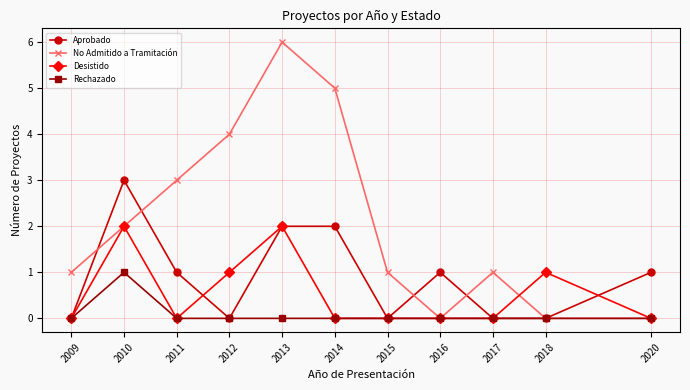

Which series changed the most between 2010 and 2015?

Aprobado